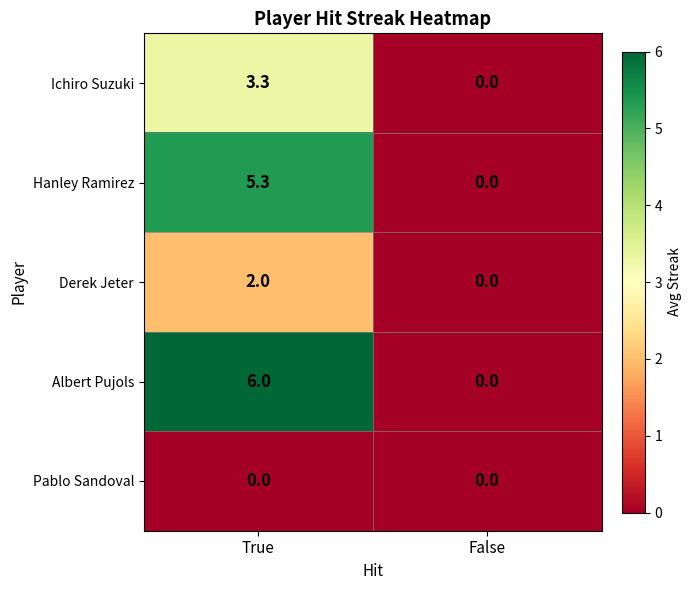

What is the sum of all Derek Jeter values?

2.0